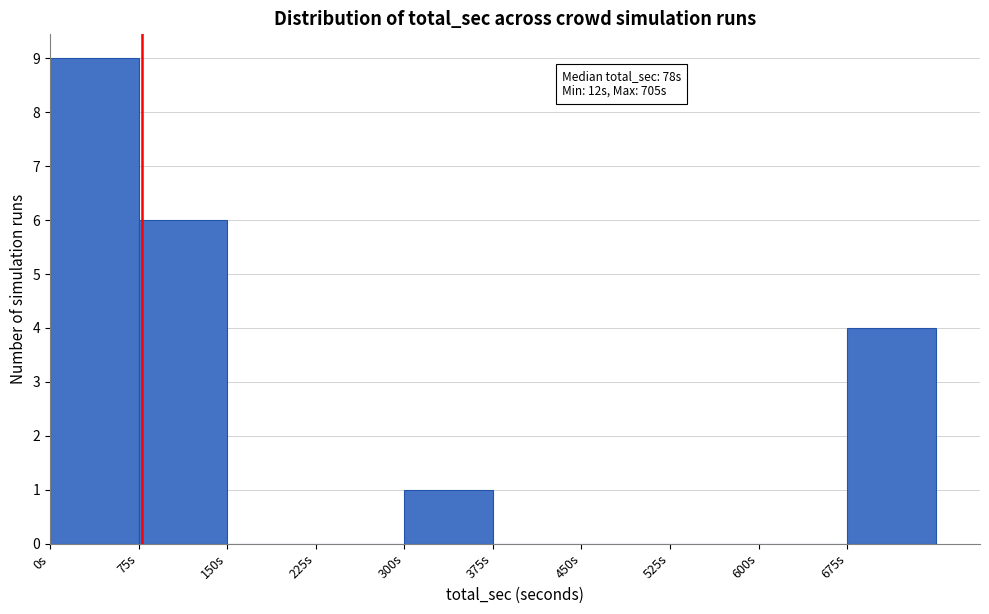

Which range on the x-axis has the tallest bar?

0 to 75